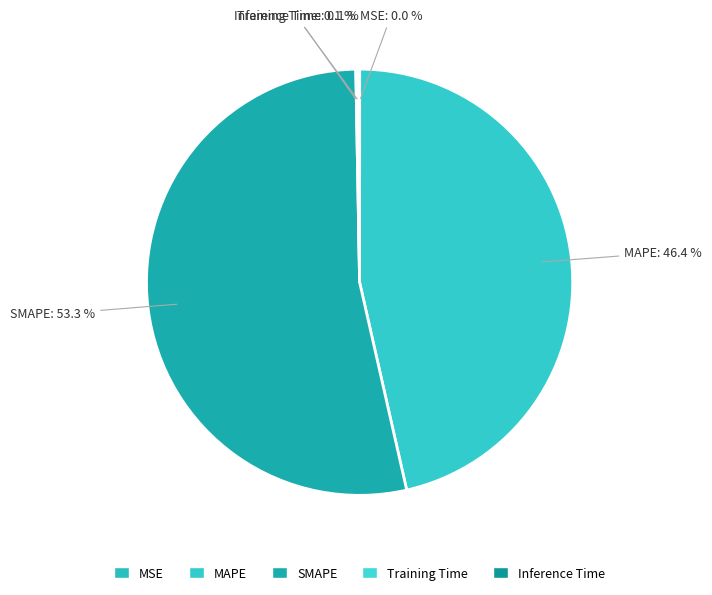

Which category has the biggest portion of the pie?

SMAPE